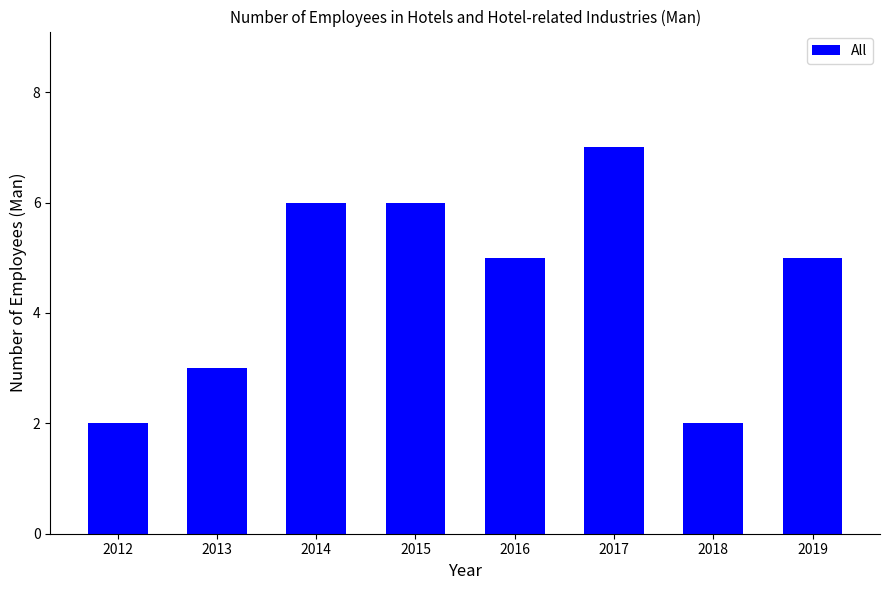

What is the difference between the second highest and second lowest values?

4